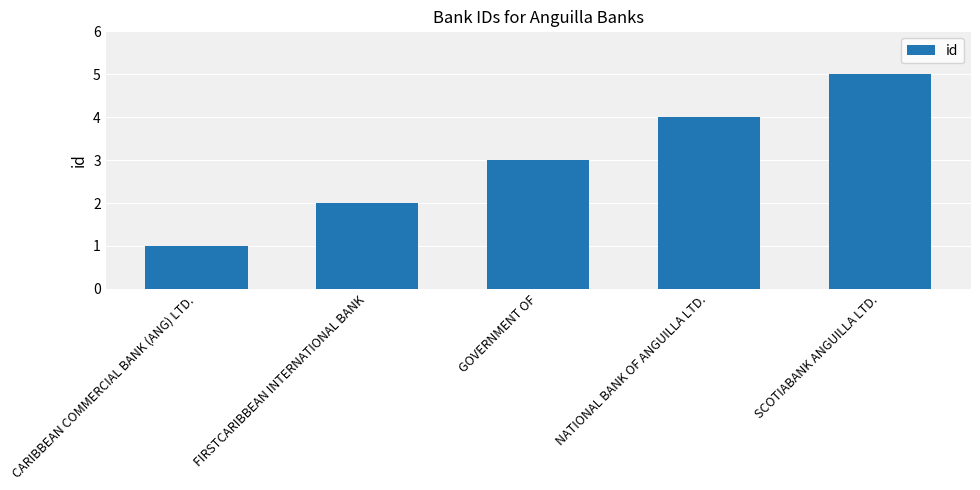

What is the change in value from FIRSTCARIBBEAN INTERNATIONAL BANK to GOVERNMENT OF?

+1